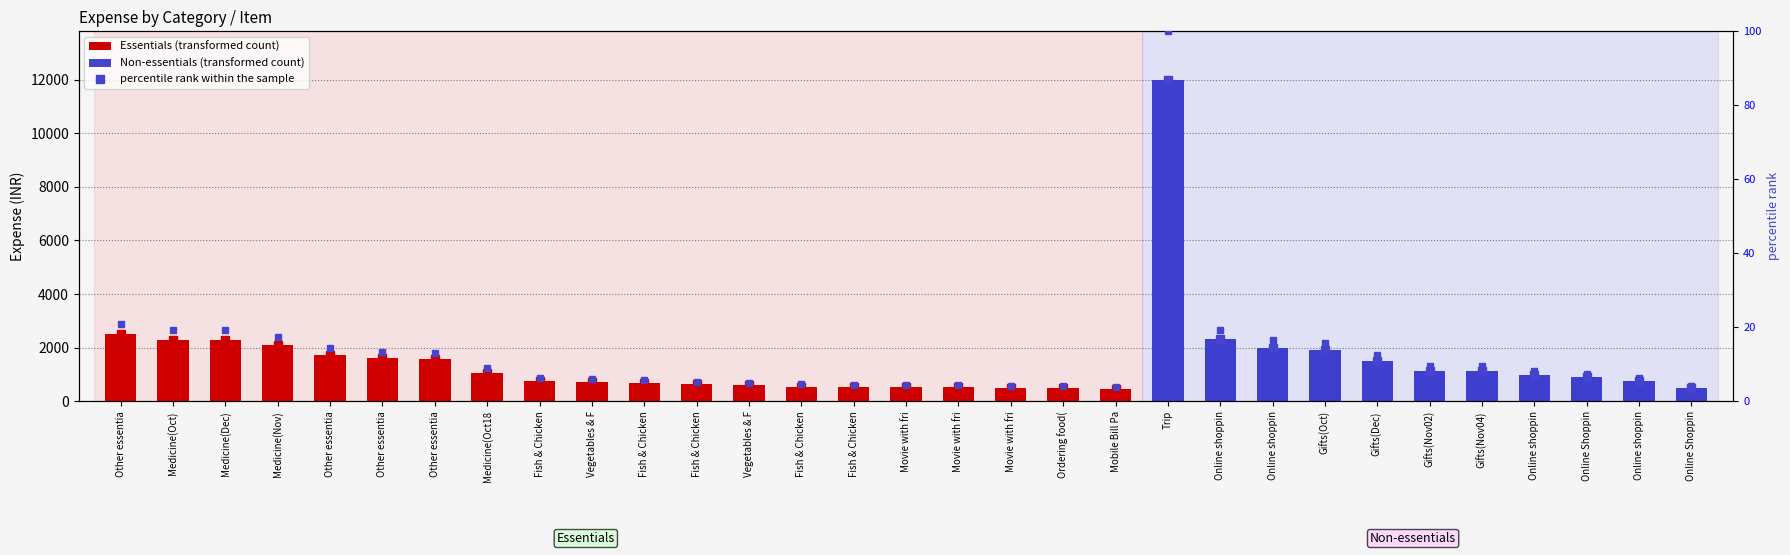

True or false: the data shows 7.7 at Fish & Chicken.

False